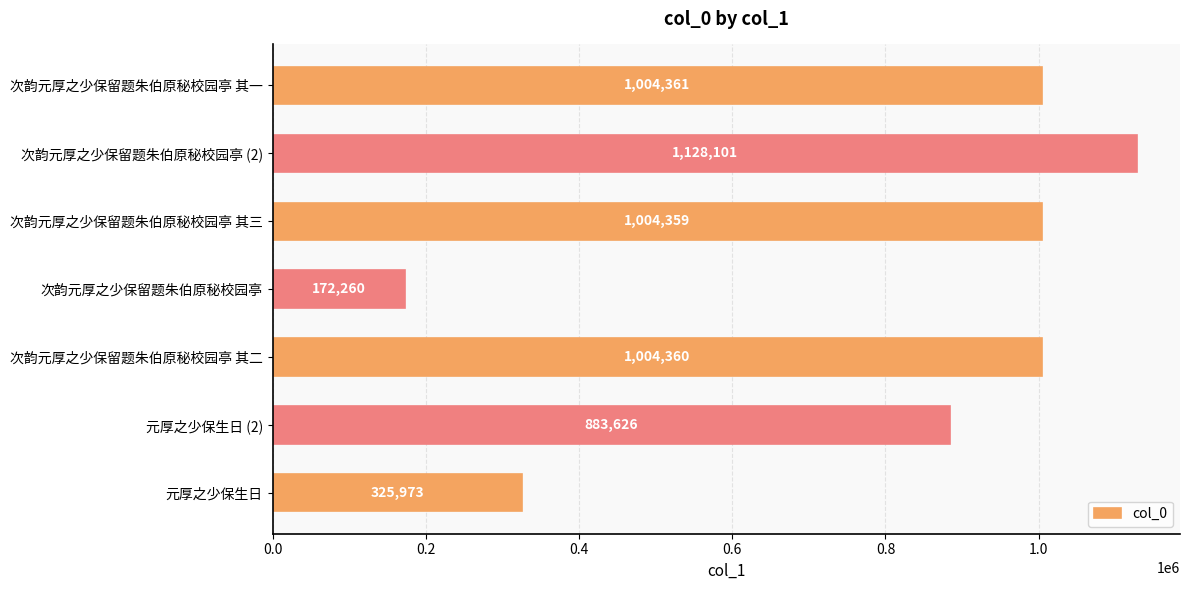

What is the difference between the maximum and minimum values?

955841